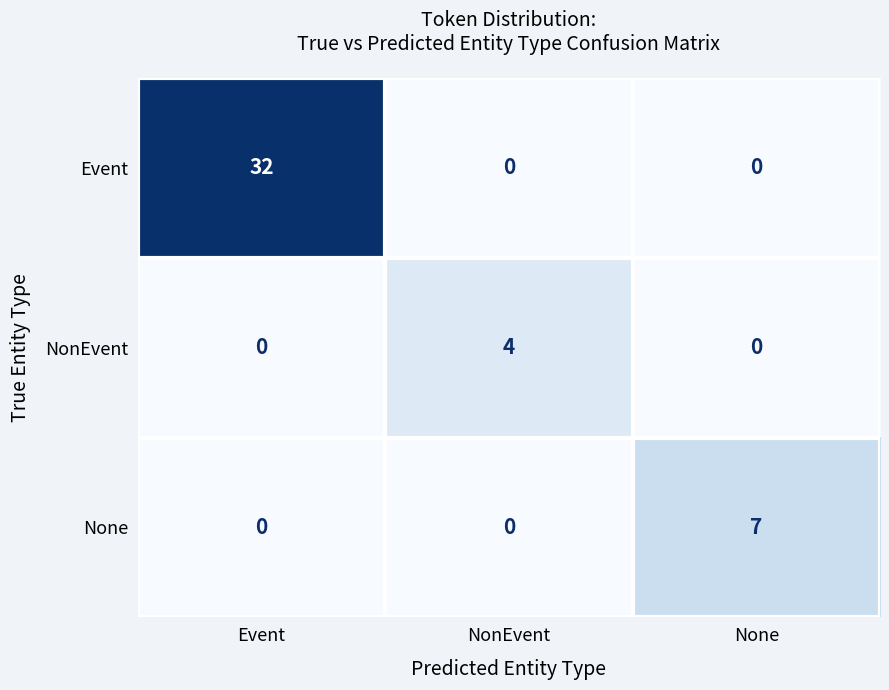

Which series has the widest spread of values?

Event